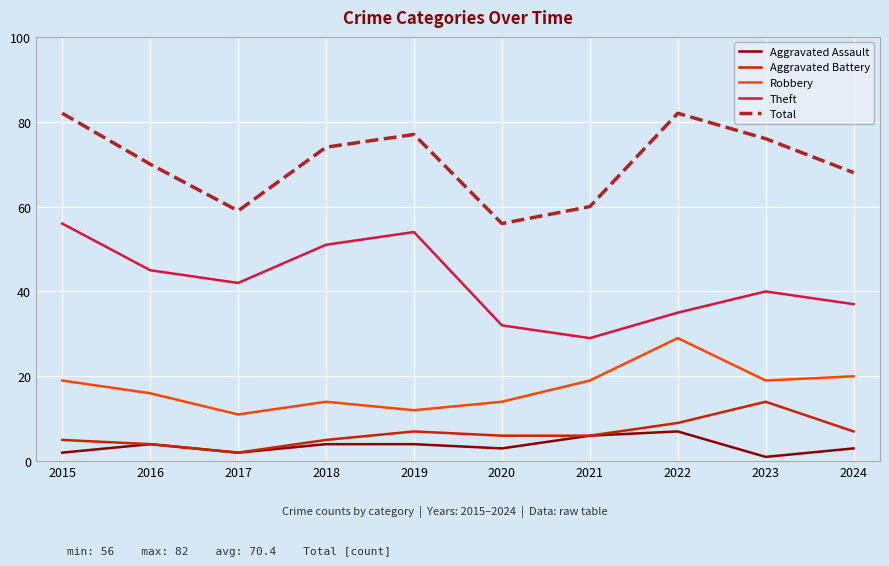

True or false: Theft and Aggravated Assault intersect in this chart.

False